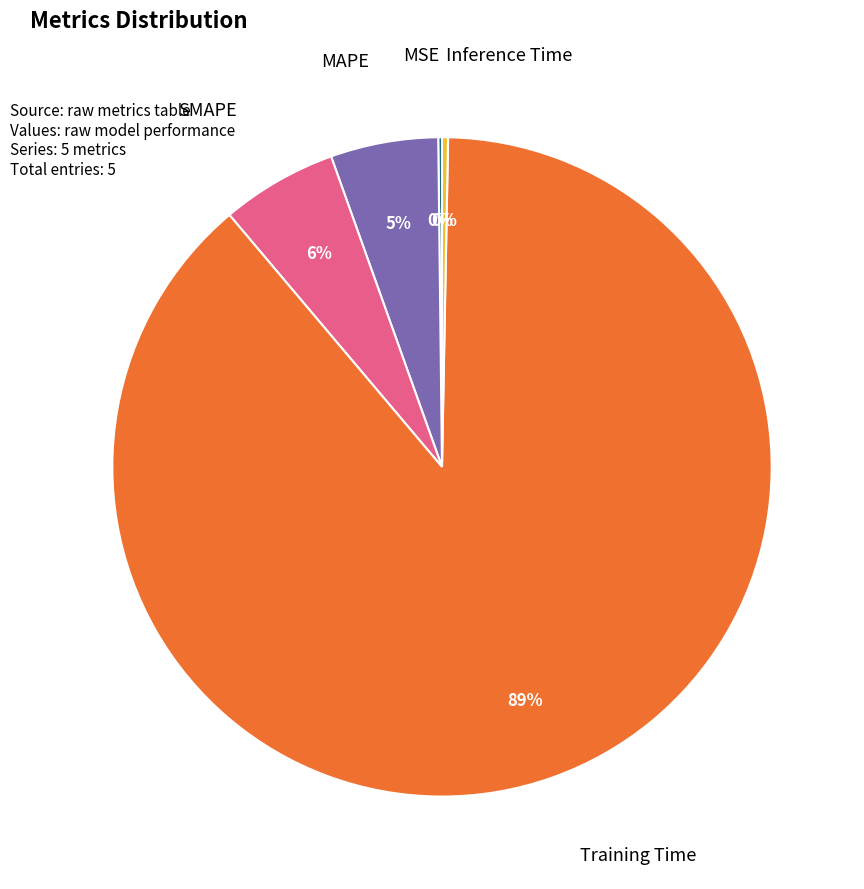

To the nearest percent, what is the average slice percentage?

20%